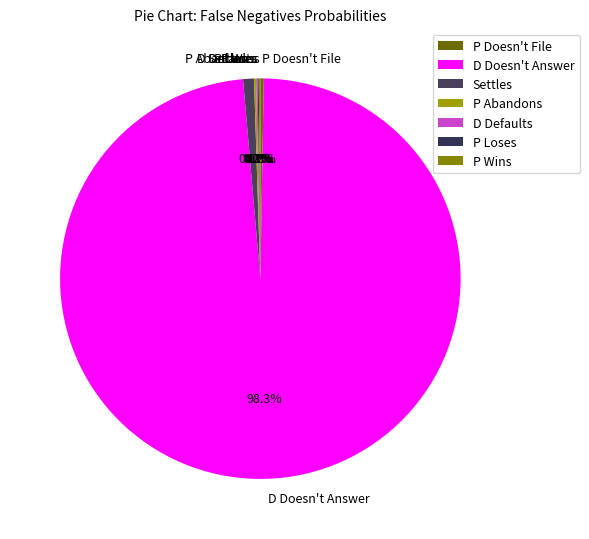

Which category has the biggest portion of the pie?

D Doesn't Answer